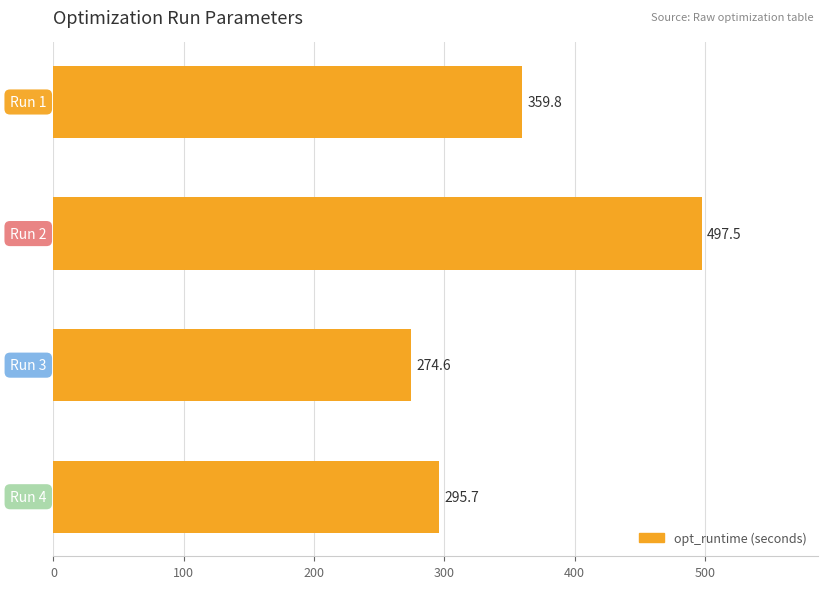

What is the average value?

356.9